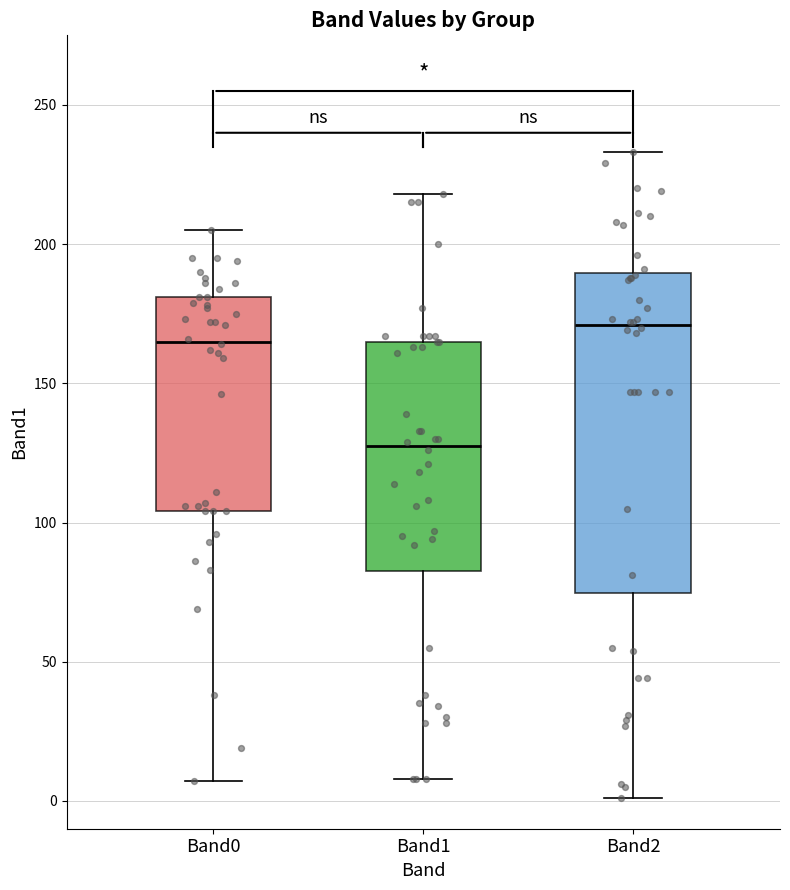

Reading left to right, transcribe this box plot: for each box, give where its median line is, the range the box spans, and where its two whiskers end, as read against the y-axis. The values are not printed on the chart, so give them approximately, as read against the axis.

Band0: median 165, box 105 to 180, whiskers 5 to 205
Band1: median 130, box 85 to 165, whiskers 10 to 220
Band2: median 170, box 75 to 190, whiskers 0 to 235